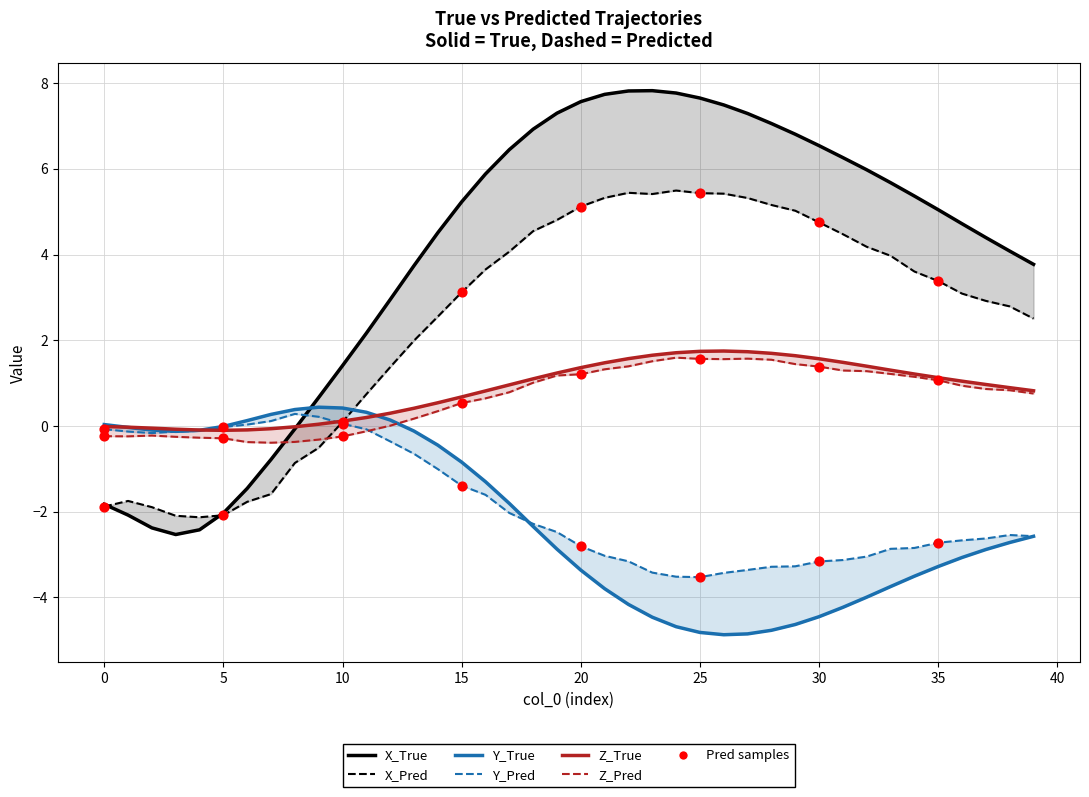

At how many categories does at least one series exceed 4?

25